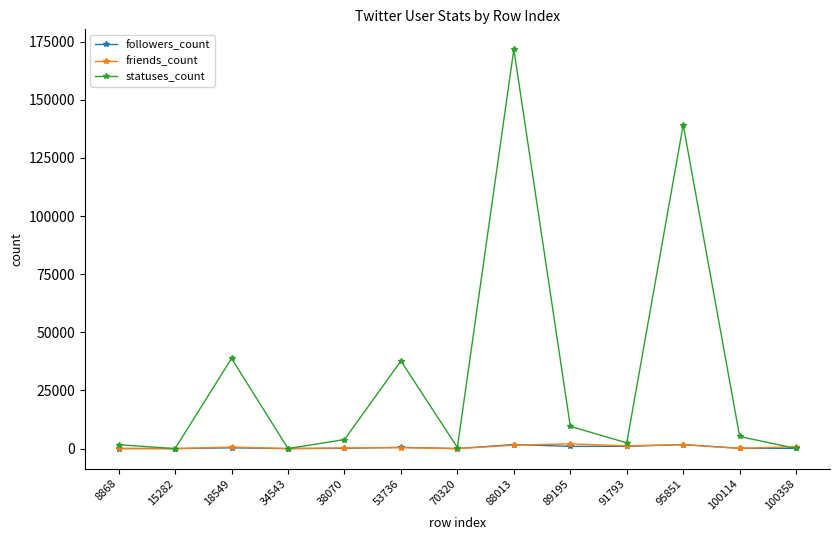

What are all the series names shown in the legend?

followers_count, friends_count, statuses_count